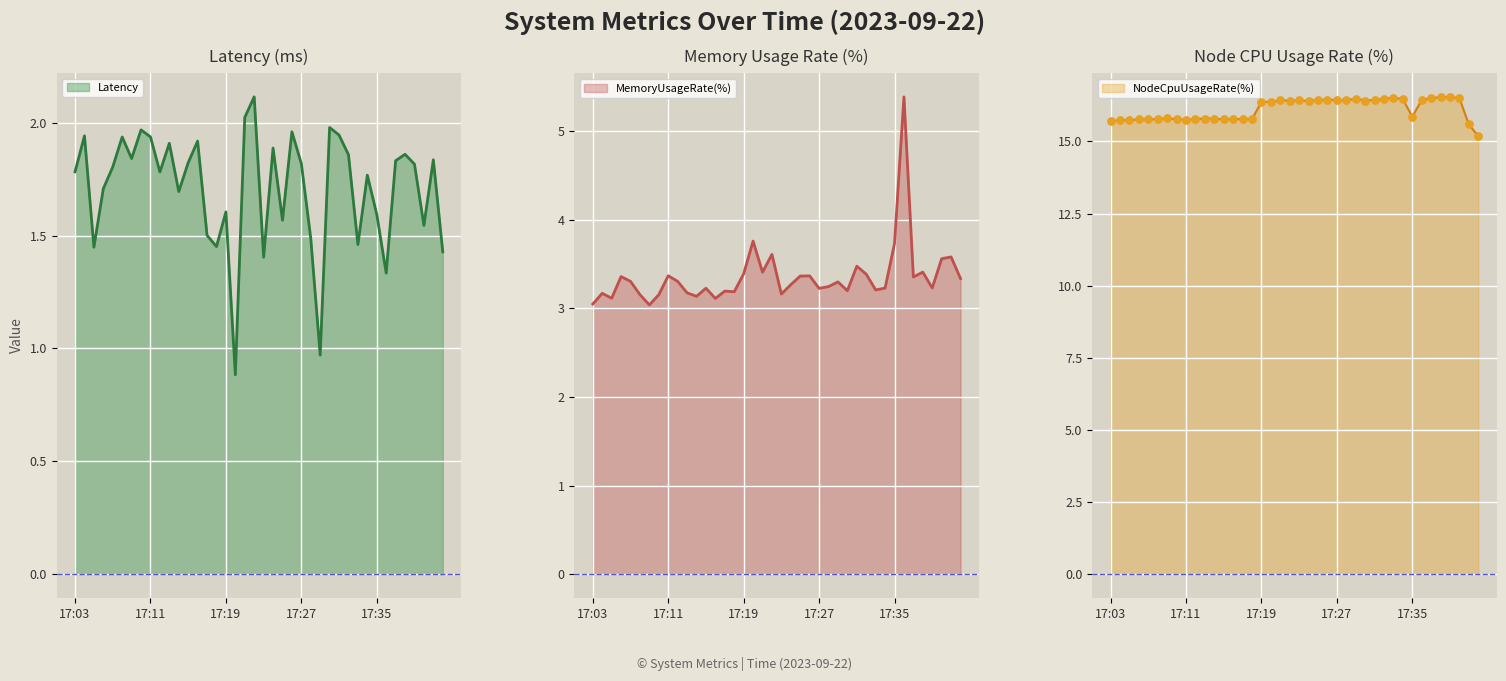

Which series has the largest Y range (max minus min)?

MemoryUsageRate(%)